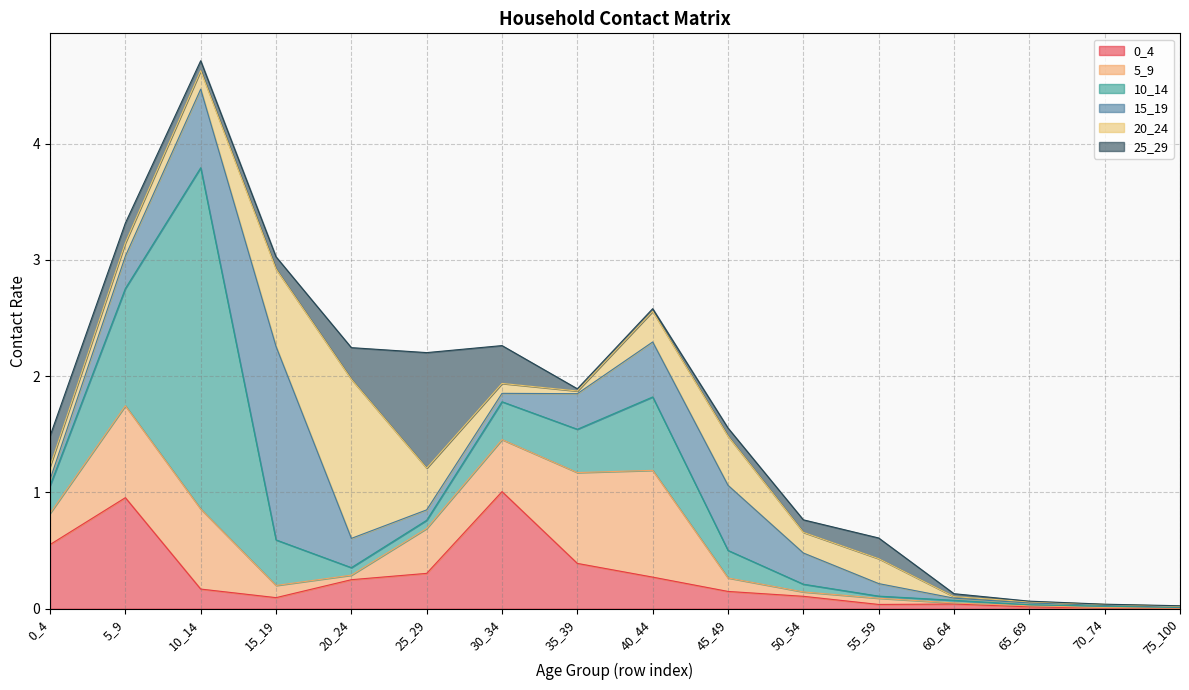

True or false: 15_19 has a value of 0.5 at 40_44.

True